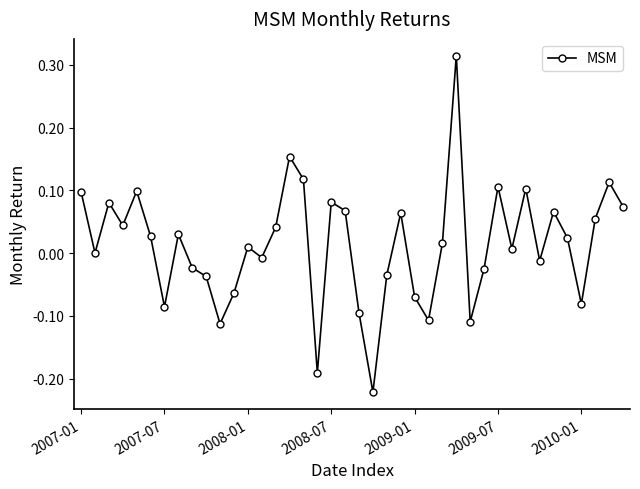

What is the sum of all values?

0.5